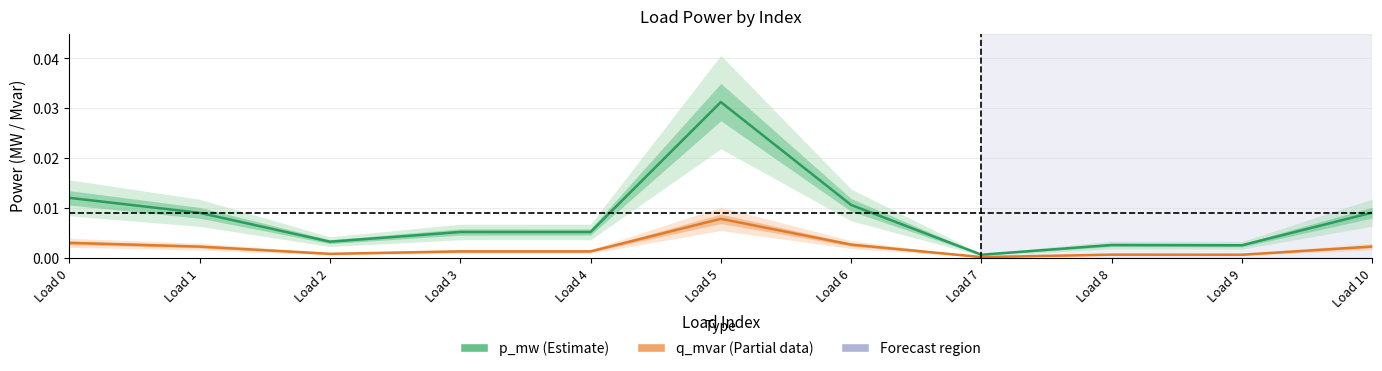

At which label is q_mvar (Partial) closest to 0?

Load 7